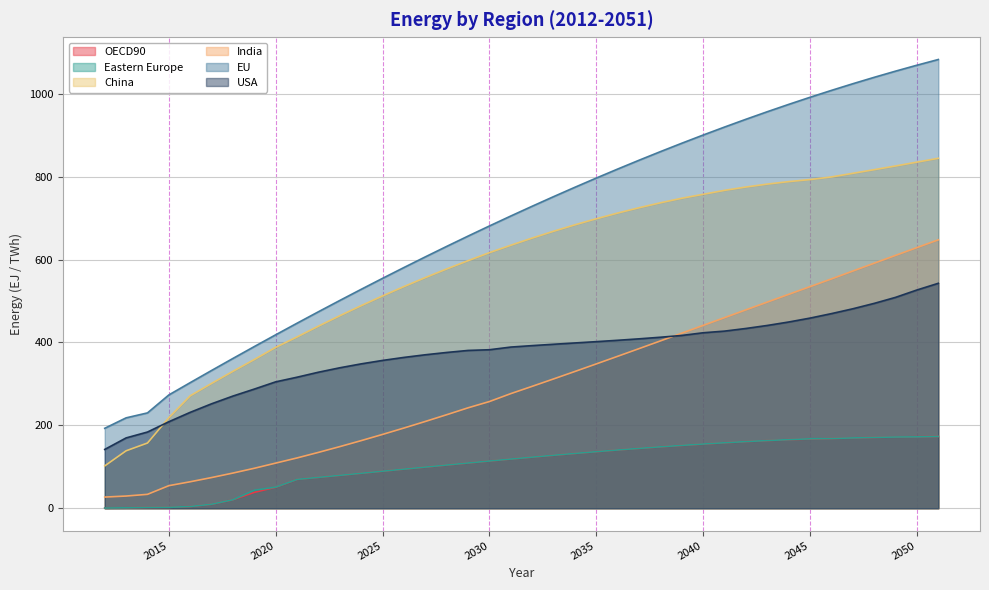

Count the number of data series in this chart.

6